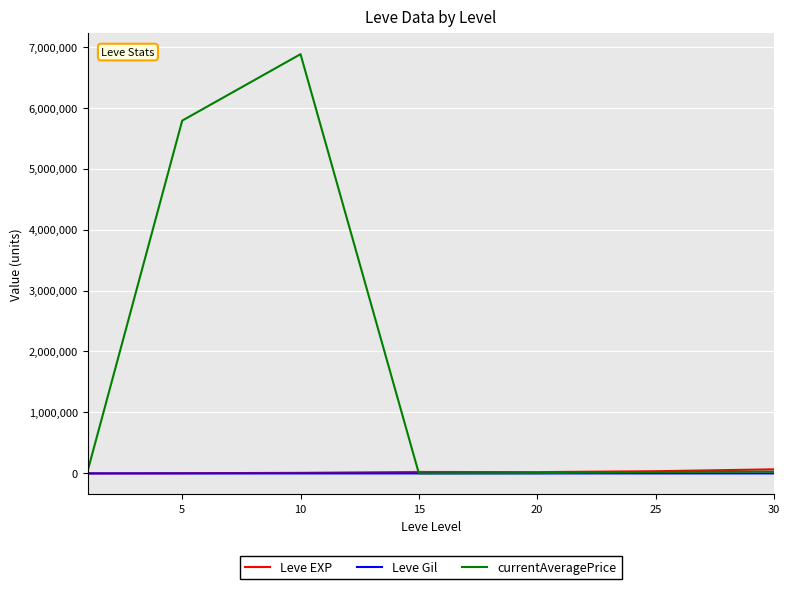

Which series has the widest spread of values?

currentAveragePrice